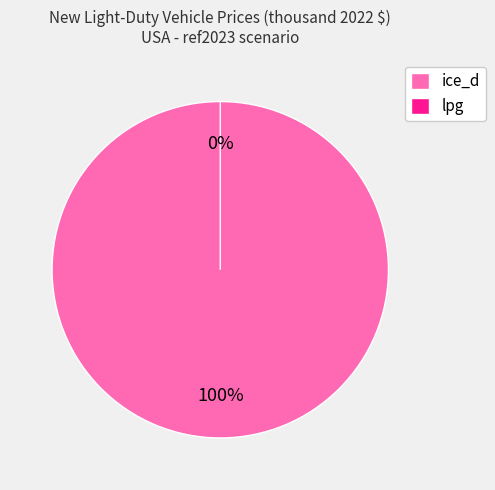

True or false: lpg accounts for 15% of the total.

False